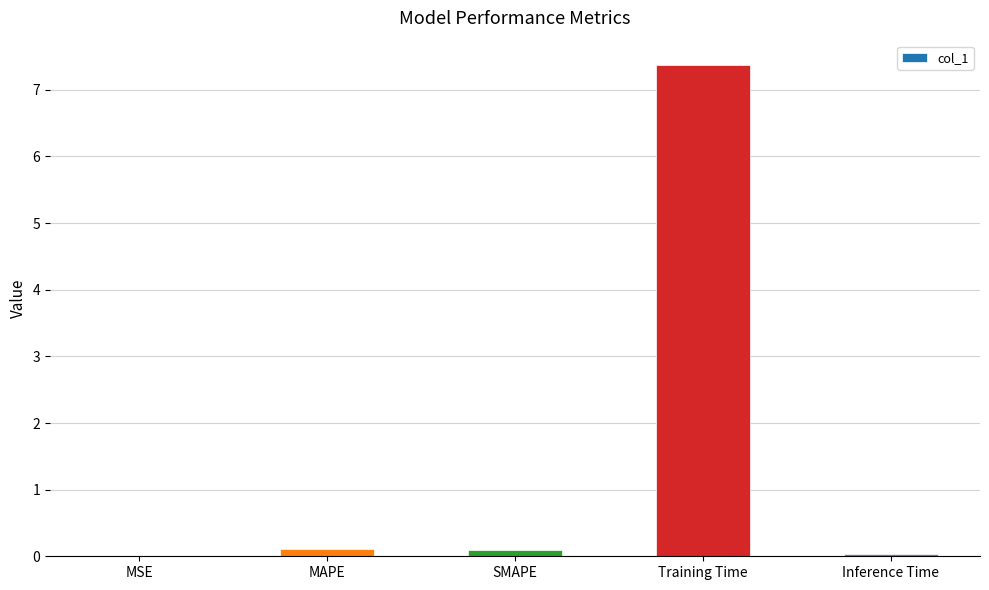

What is the approximate value at SMAPE?

0.1